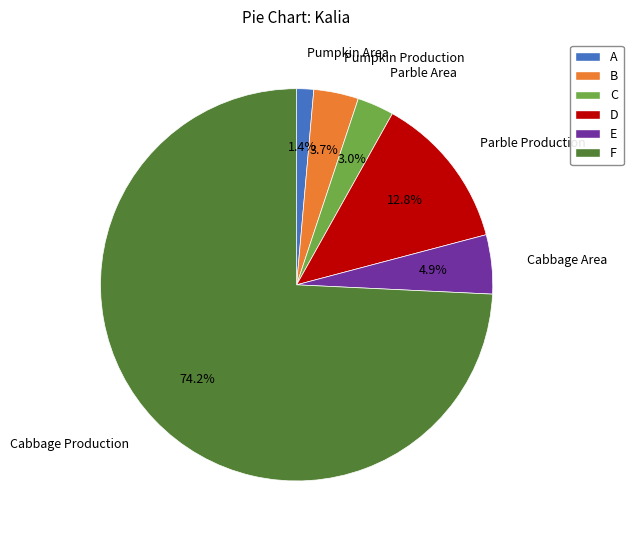

Is there a majority slice in this chart?

Yes